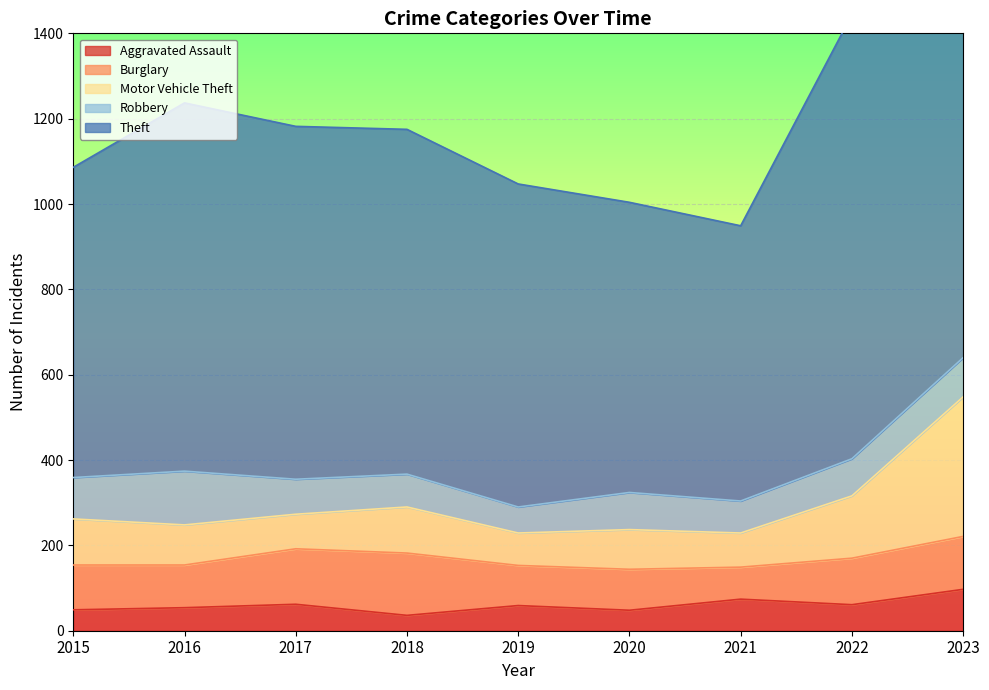

How many data points in Motor Vehicle Theft are above 262?

4